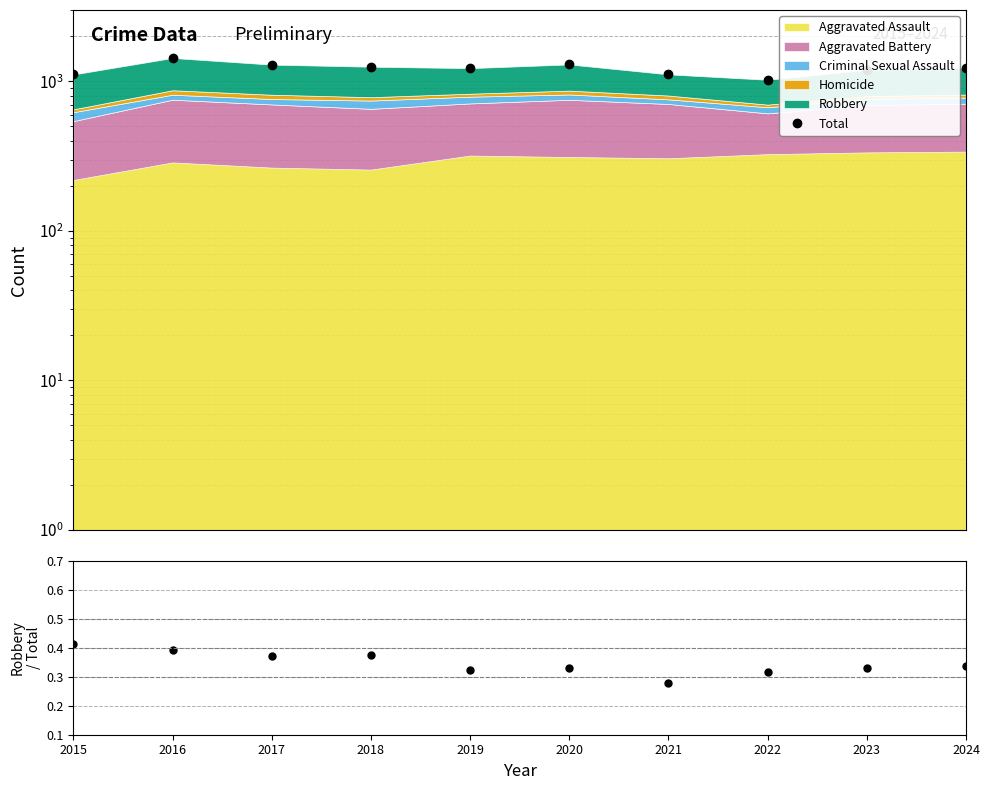

Where is Total nearest to the value 1229?

2019